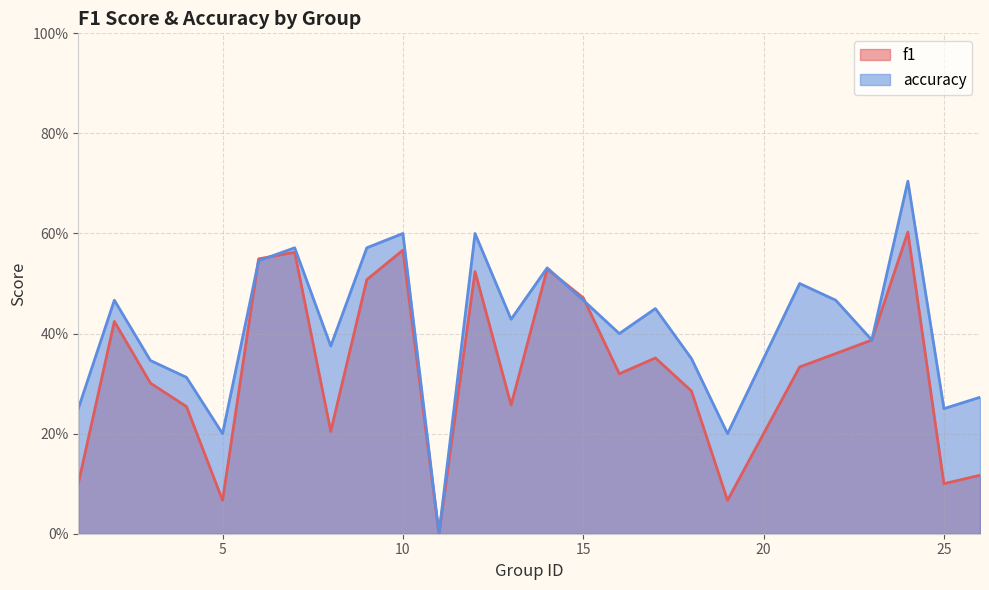

List the labels in order of f1 value, smallest first.

11, 5, 19, 1, 25, 26, 8, 4, 13, 18, 3, 16, 21, 17, 22, 23, 2, 15, 9, 12, 14, 6, 7, 10, 24